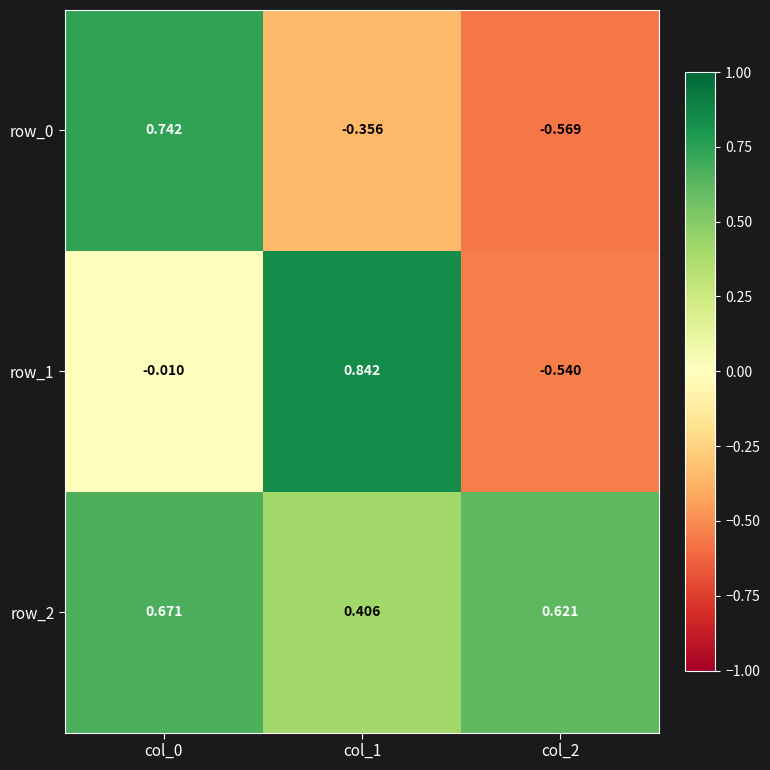

Reading left to right, what are all the values shown in this chart?

row_0: col_0=0.7	col_1=-0.4	col_2=-0.6
row_1: col_0=-0.0	col_1=0.8	col_2=-0.5
row_2: col_0=0.7	col_1=0.4	col_2=0.6